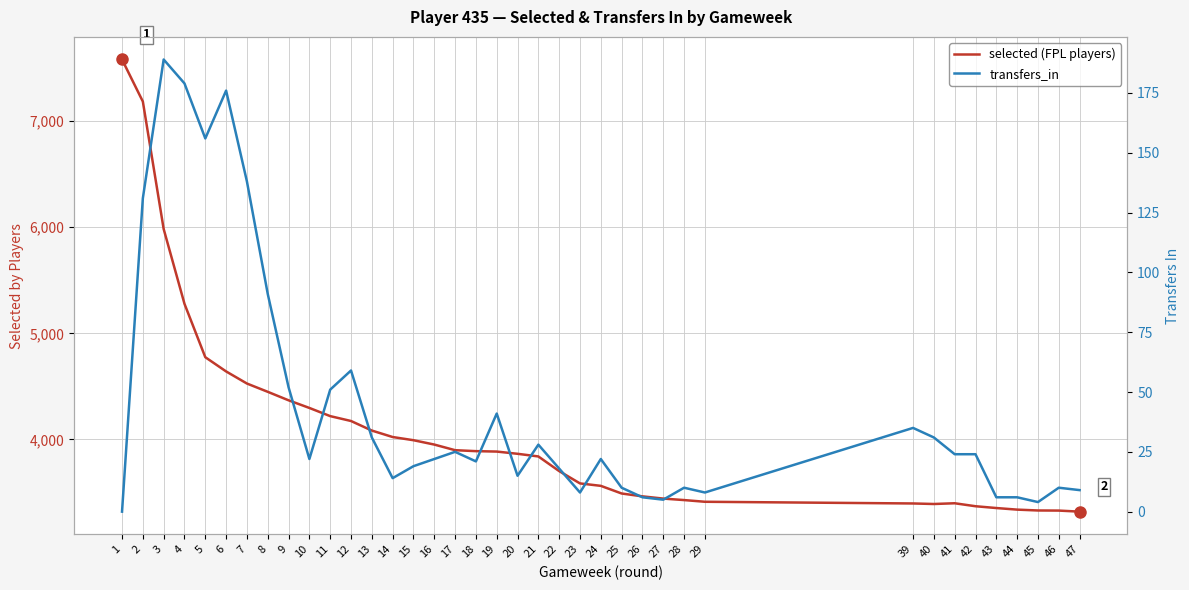

At which label does transfers_in first exceed 22?

2